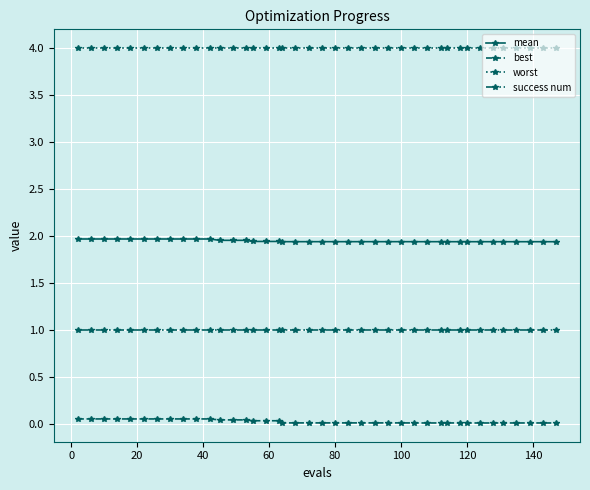

What is the sum of all mean values?

77.9